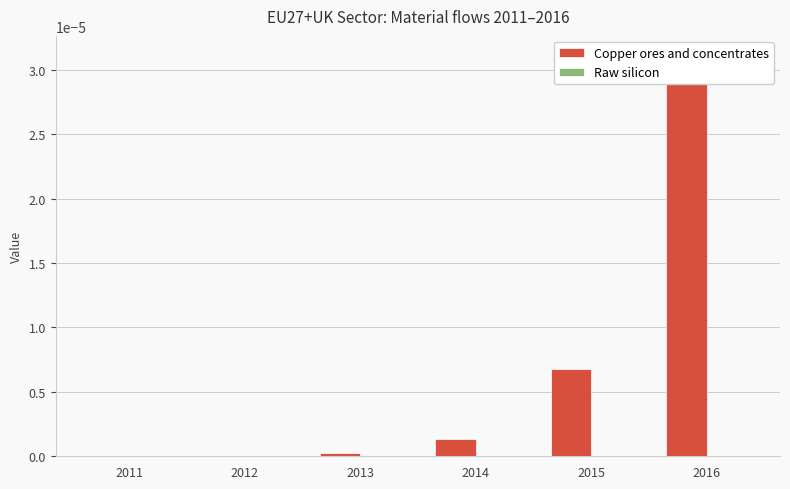

What are all the series names shown in the legend?

Copper ores and concentrates, Raw silicon